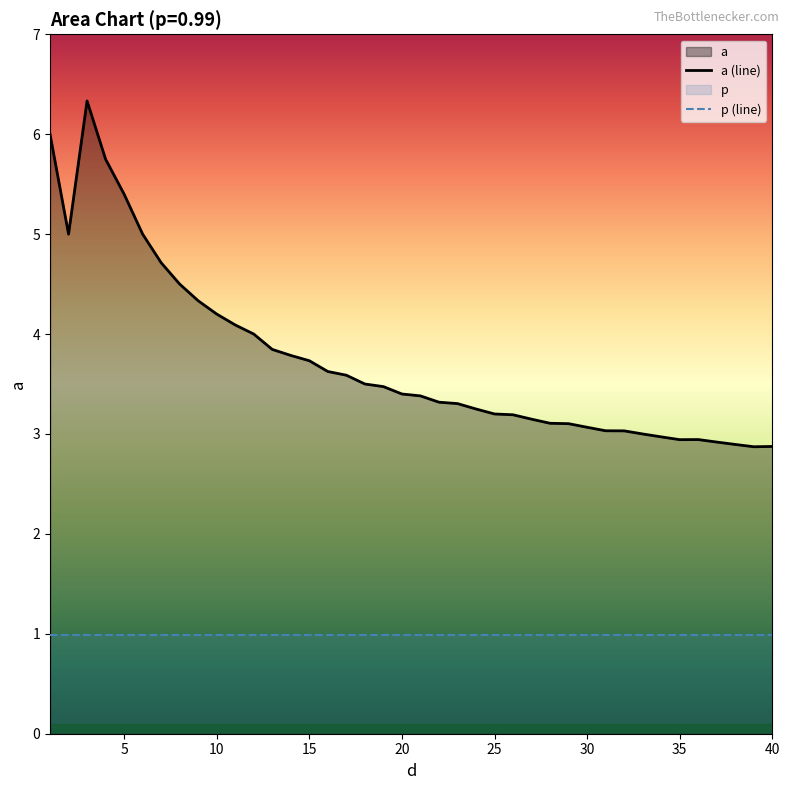

What is the value of the a (line) point at the 7th from the left?

4.7